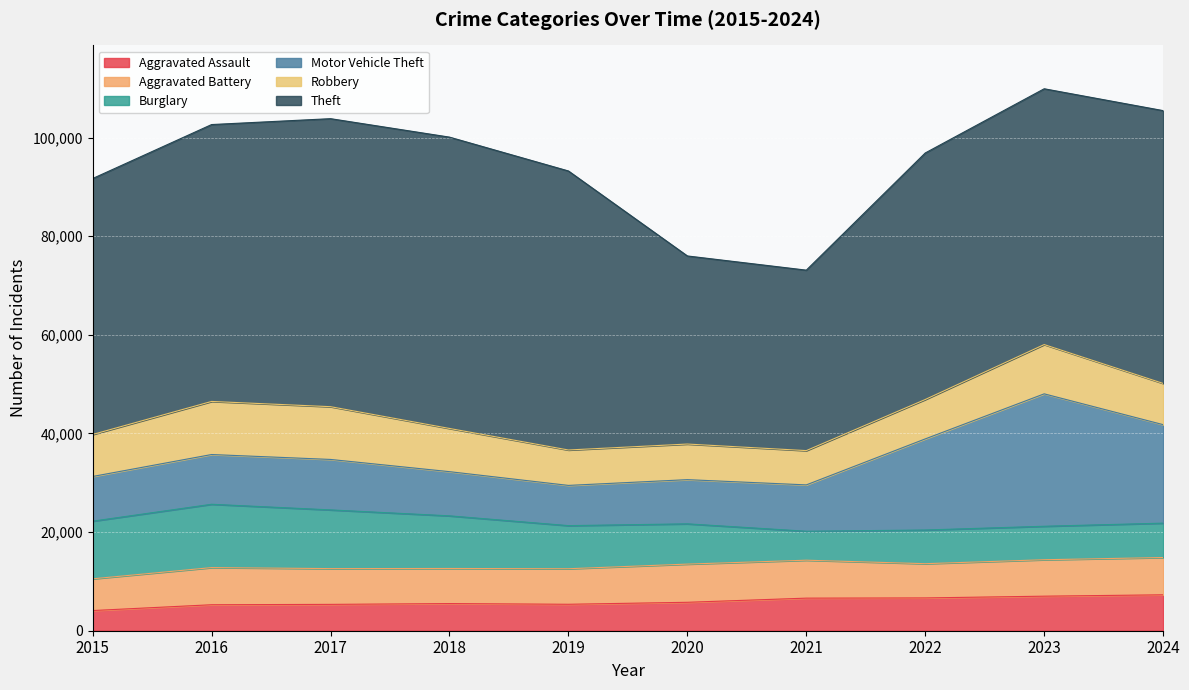

What is the lowest value of the Motor Vehicle Theft series?

8157